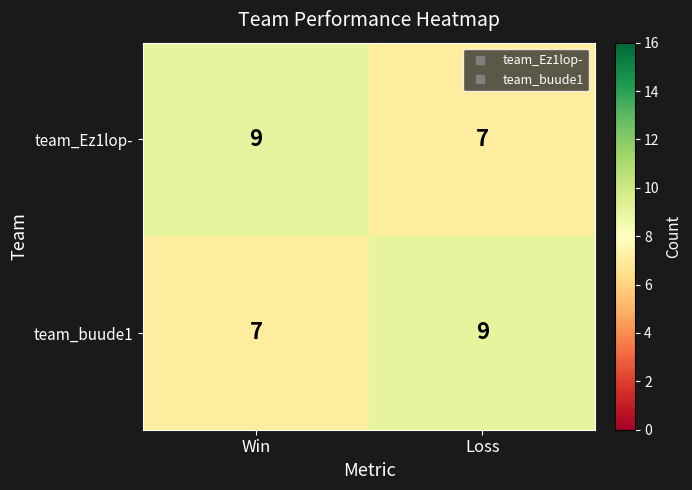

What is the difference between the highest and lowest values at Win?

2